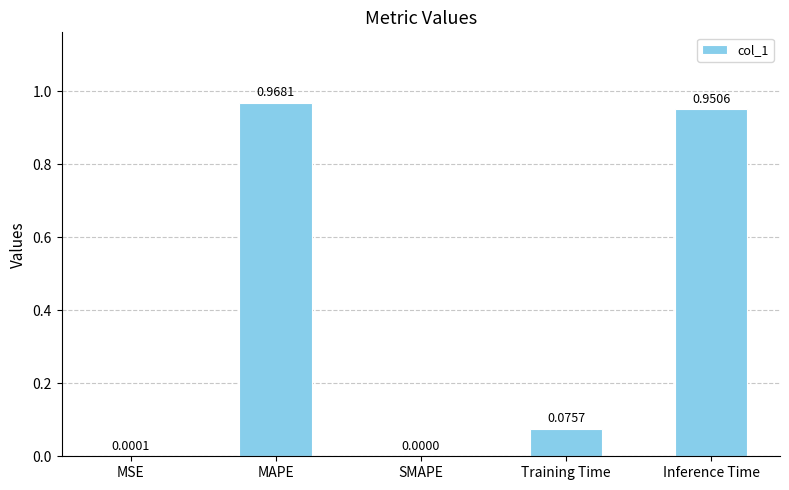

How many positive values are there?

4